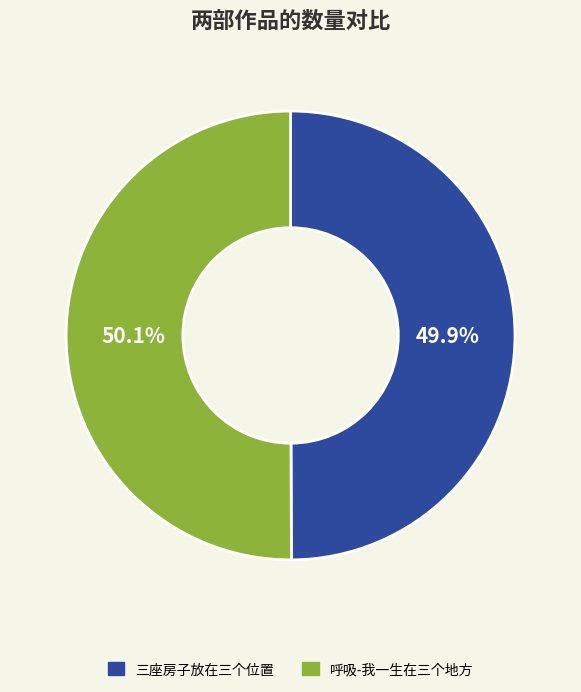

Does any single category account for the majority?

Yes